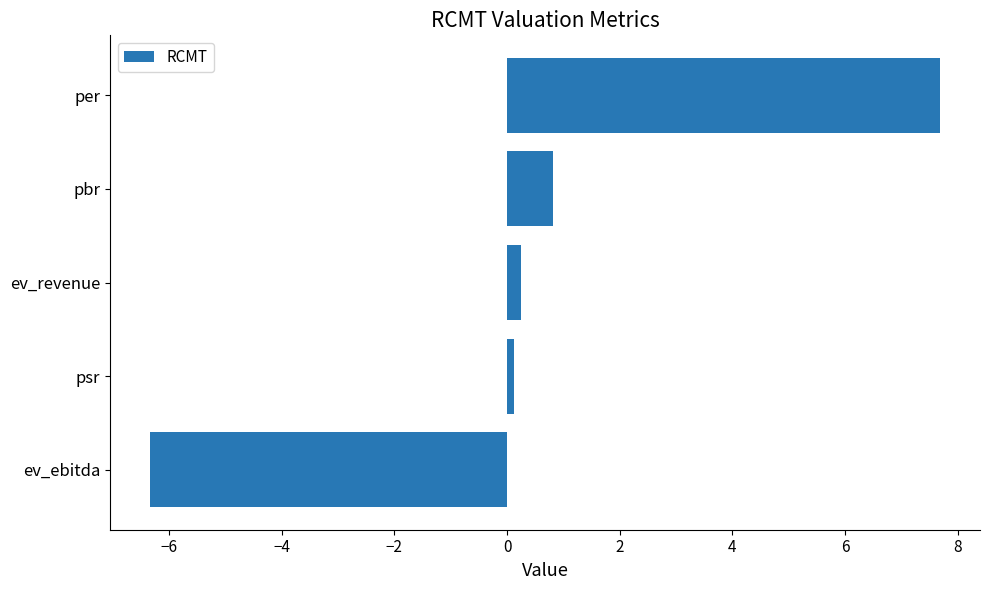

Reading bottom to top, extract all data points from this chart.

-6.3	0.1	0.2	0.8	7.7